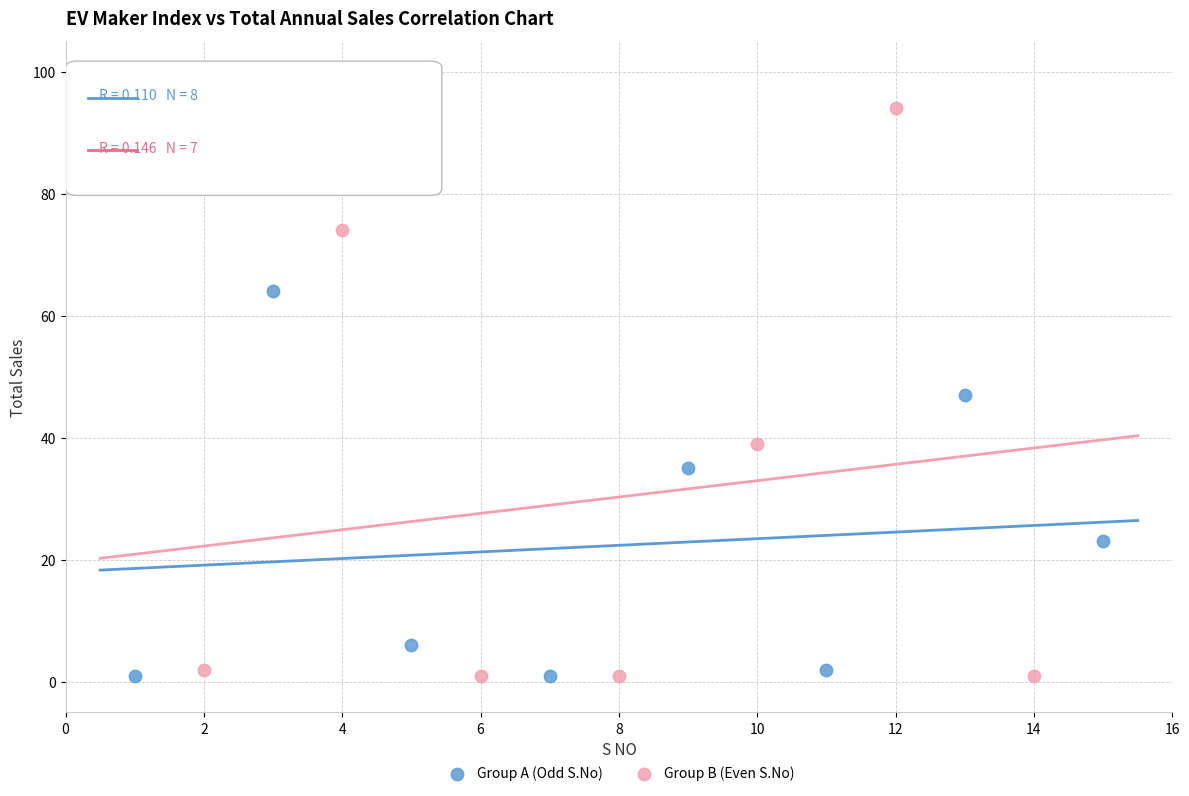

Which series reaches the maximum Y coordinate?

Group B (Even S.No)